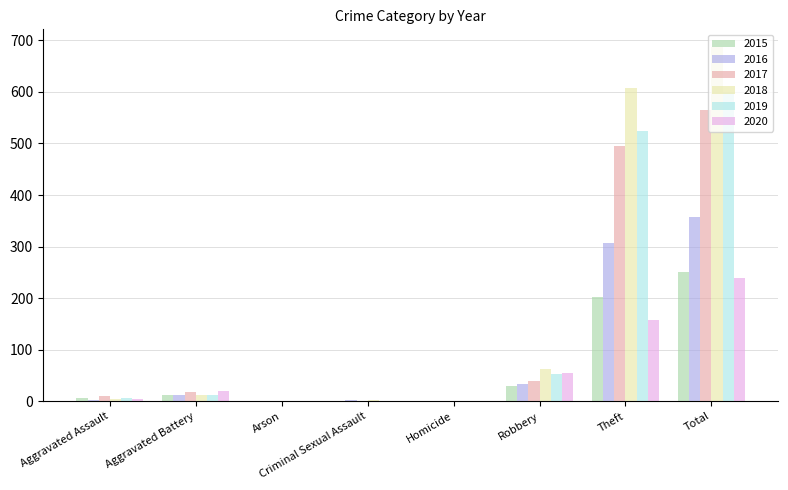

The 2019 series shows 320 at Total. True or false?

False